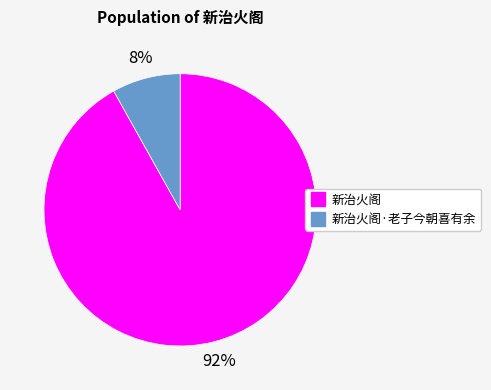

To the nearest percent, what is the difference between the largest and smallest slice percentages?

84%